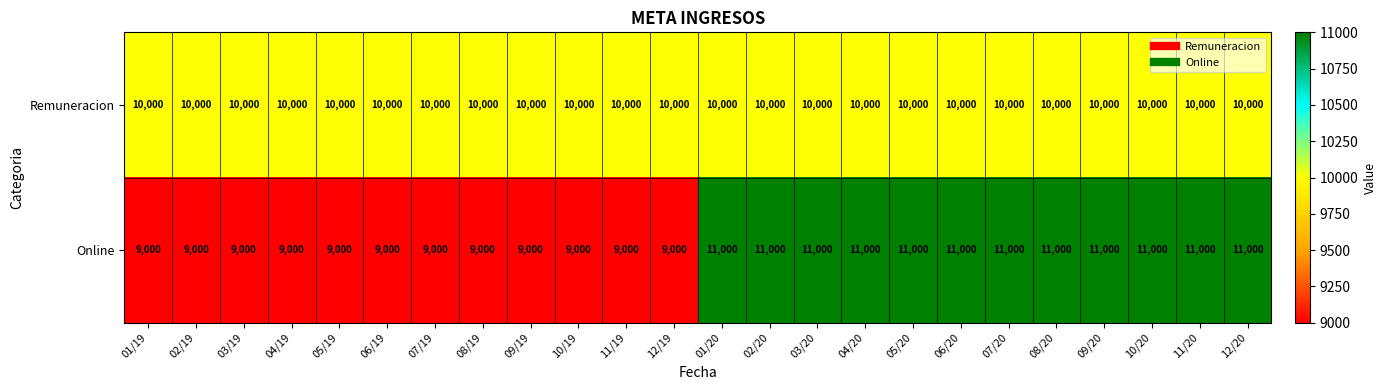

At 09/19, list the series in order from largest to smallest.

Remuneracion, Online